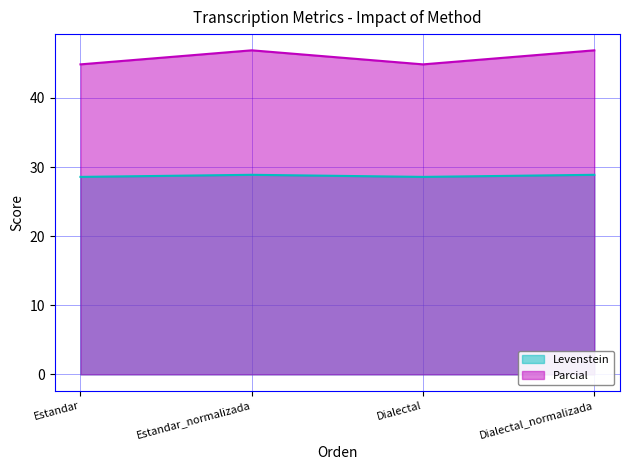

At Dialectal, list the series in order from largest to smallest.

Parcial, Levenstein